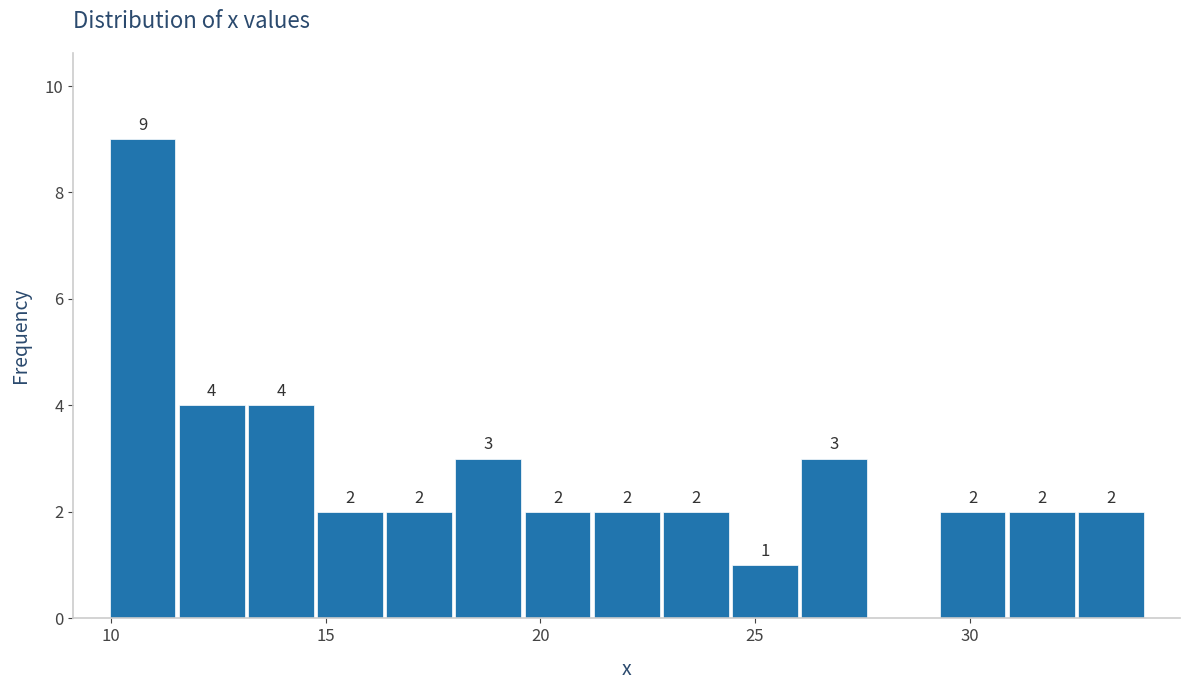

Read against the x-axis, roughly where is the centre of the tallest bar?

10.5